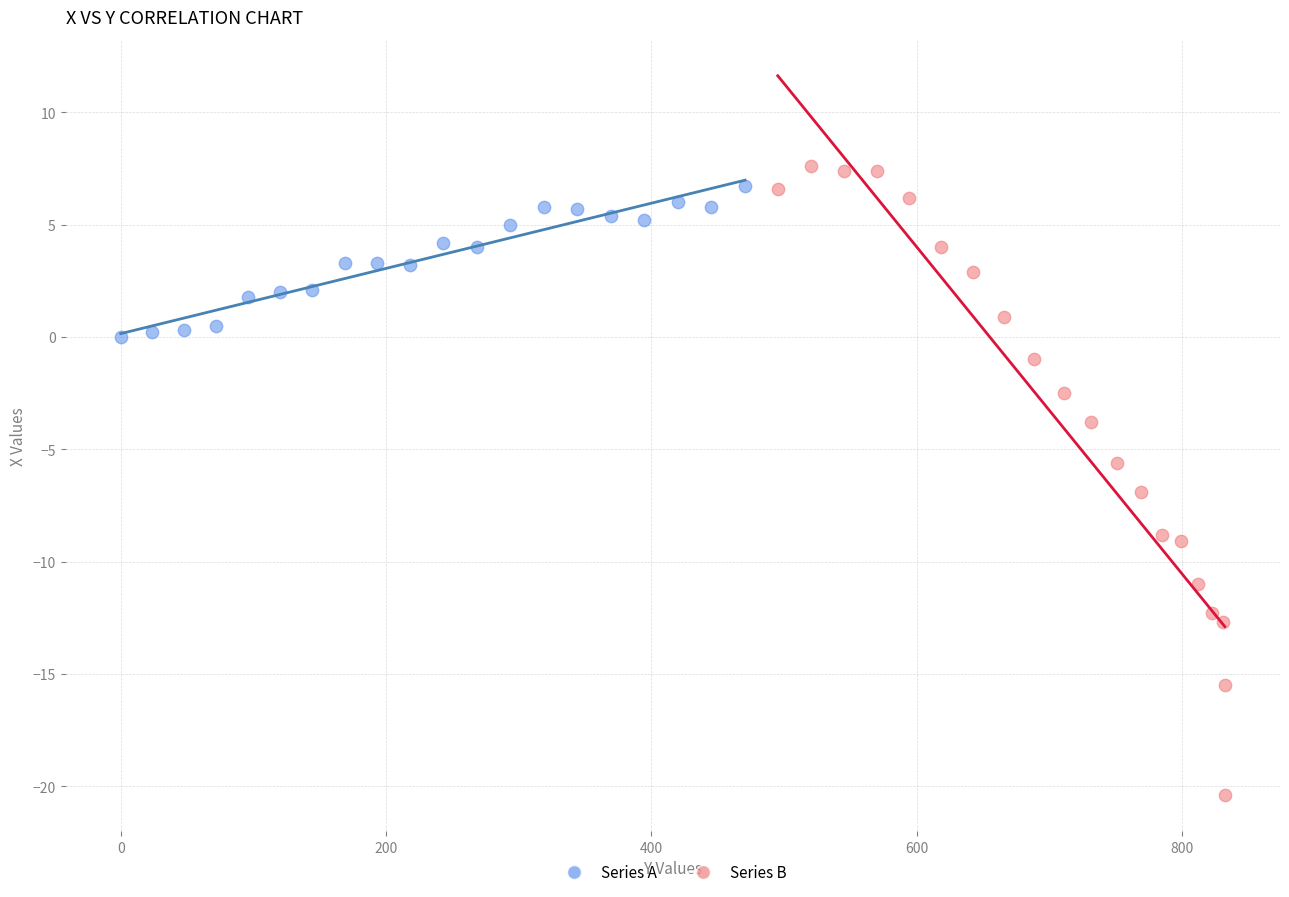

What are all the series names shown in the legend?

Series A, Series B